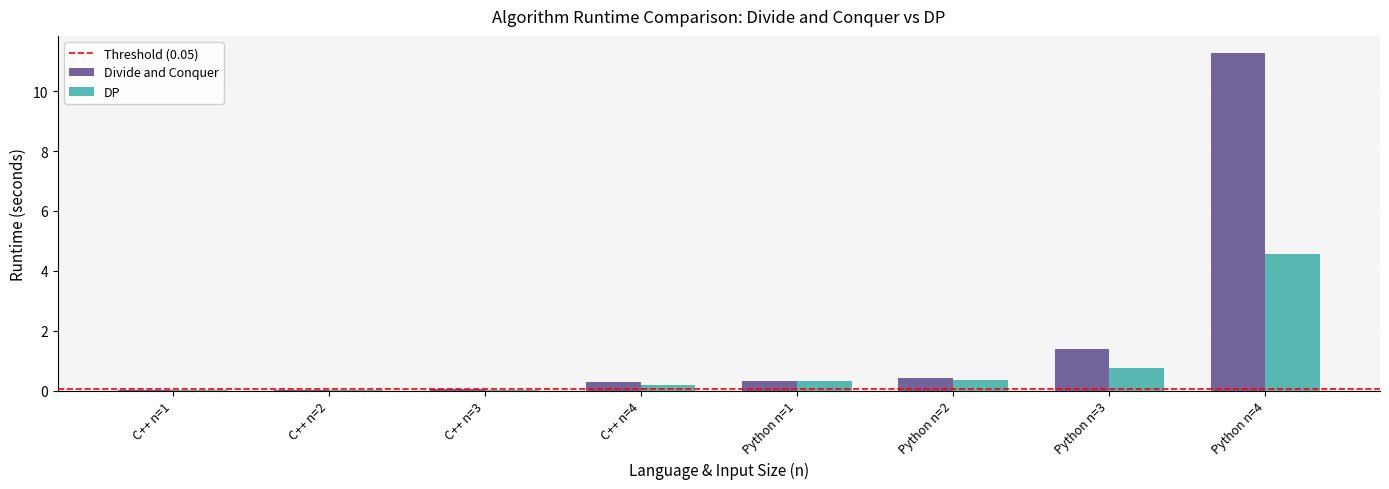

Which series changed the most between C++ n=1 and Python n=4?

Divide and Conquer